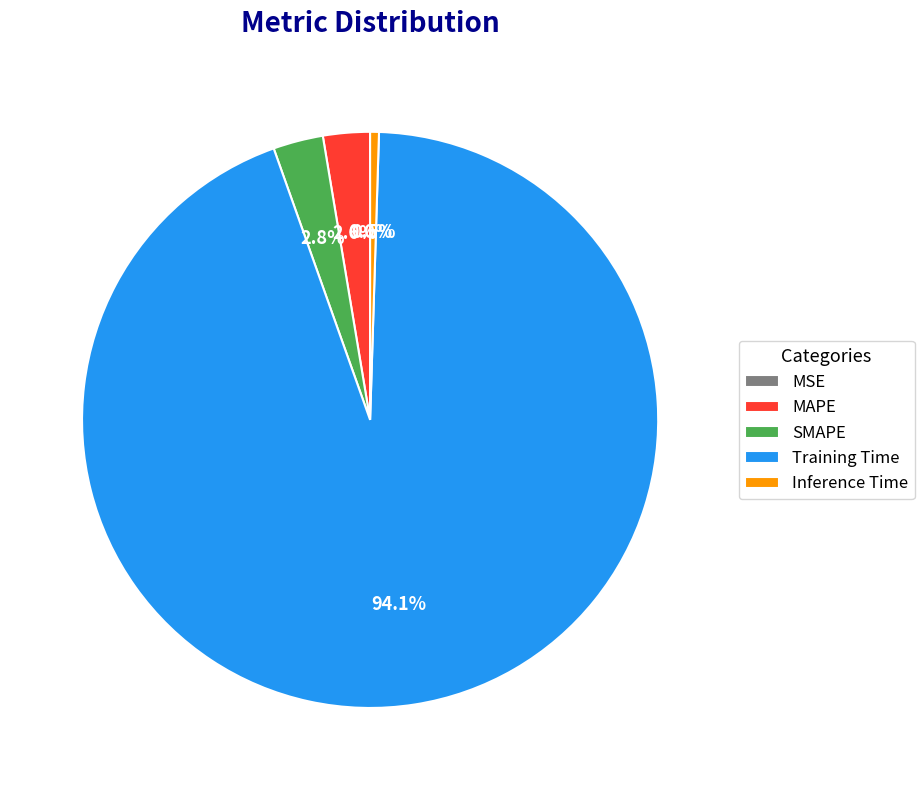

Between Inference Time and SMAPE, which is larger?

SMAPE